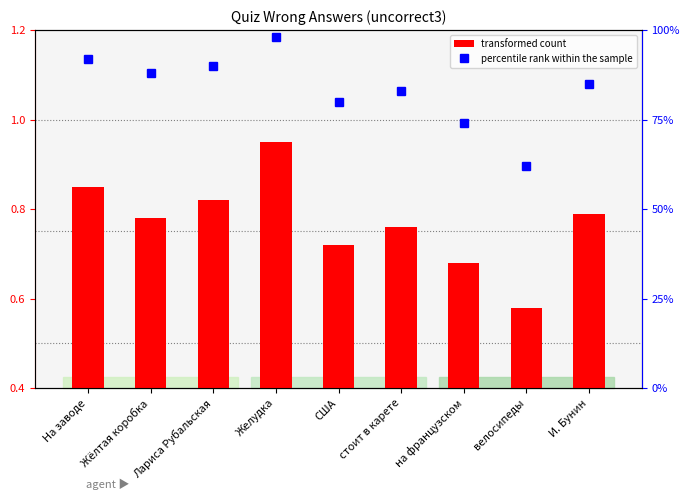

Reading right to left, transcribe all the data shown in this chart.

transformed count: 0.8	0.6	0.7	0.8	0.7	0.9	0.8	0.8	0.8
percentile rank within the sample: 85.0	62.0	74.0	83.0	80.0	98.0	90.0	88.0	92.0